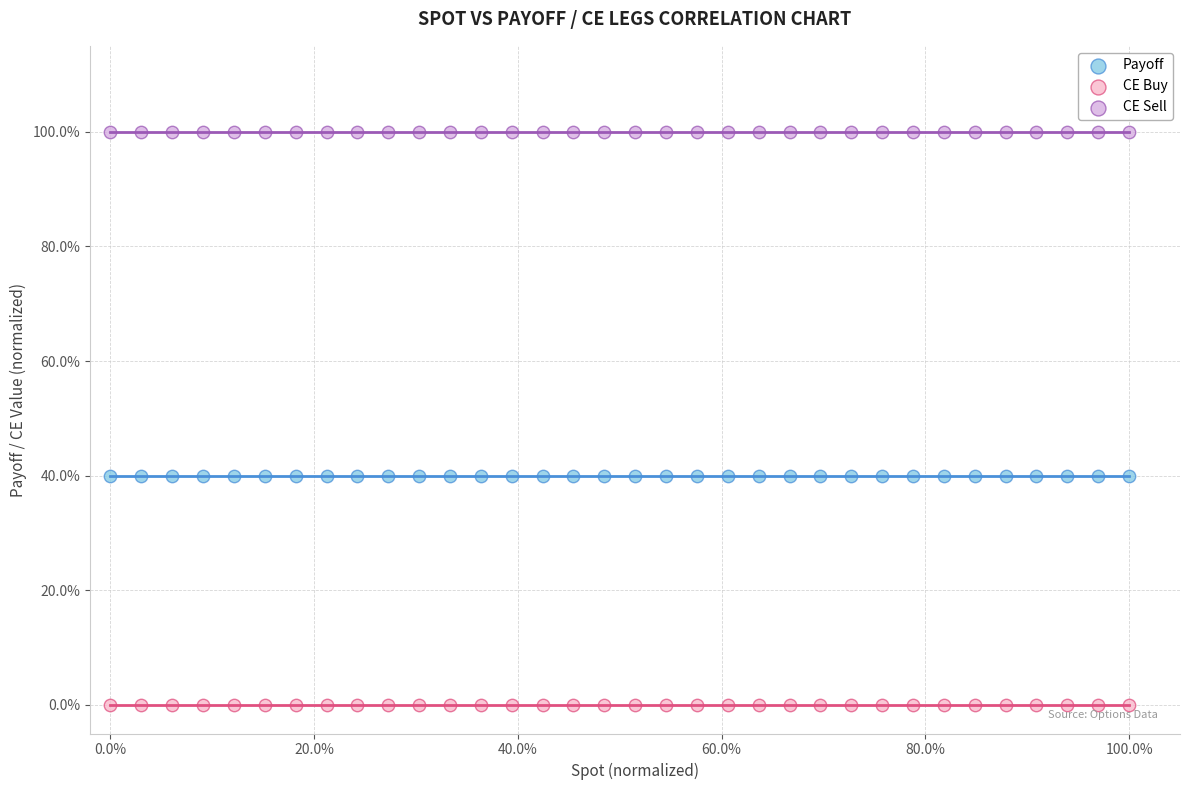

Which series reaches the maximum Y coordinate?

CE Sell